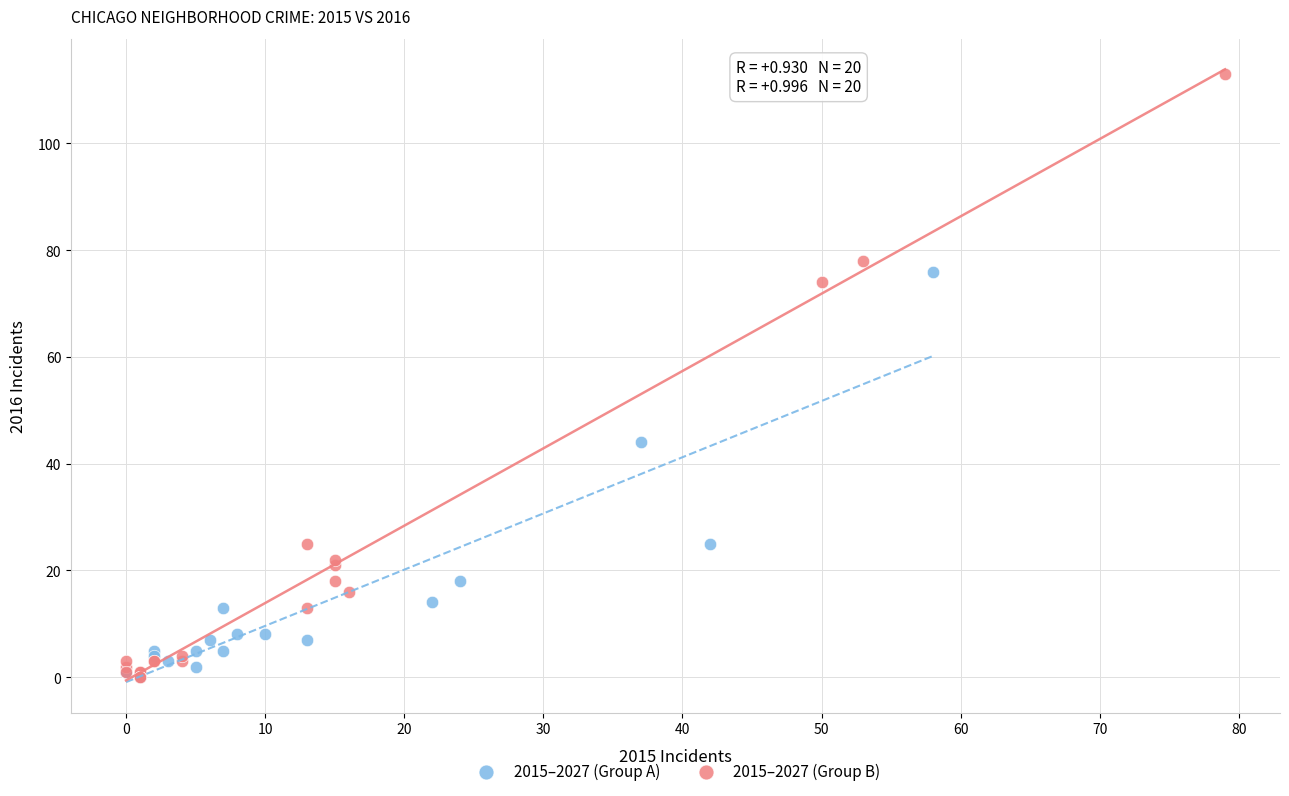

Which series reaches the maximum Y coordinate?

2015–2027 (Group B)